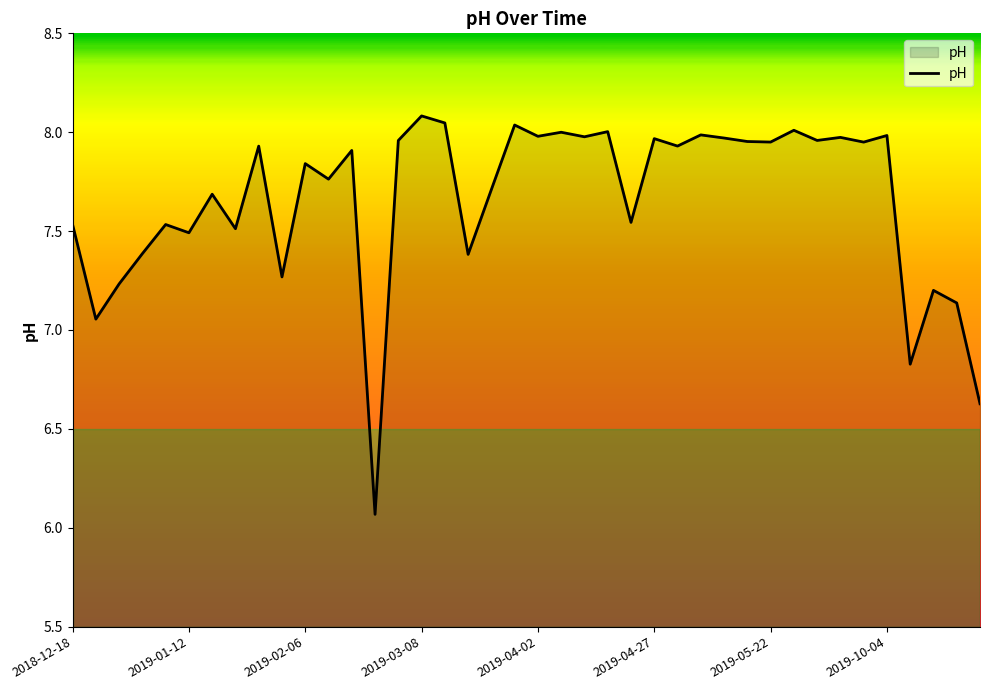

Count the number of data series in this chart.

1